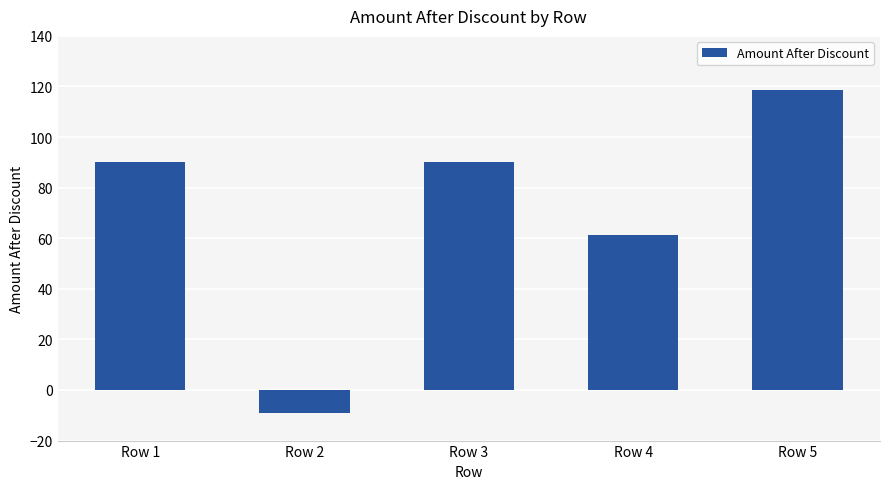

At which category does the chart reach its minimum across all series?

Row 2